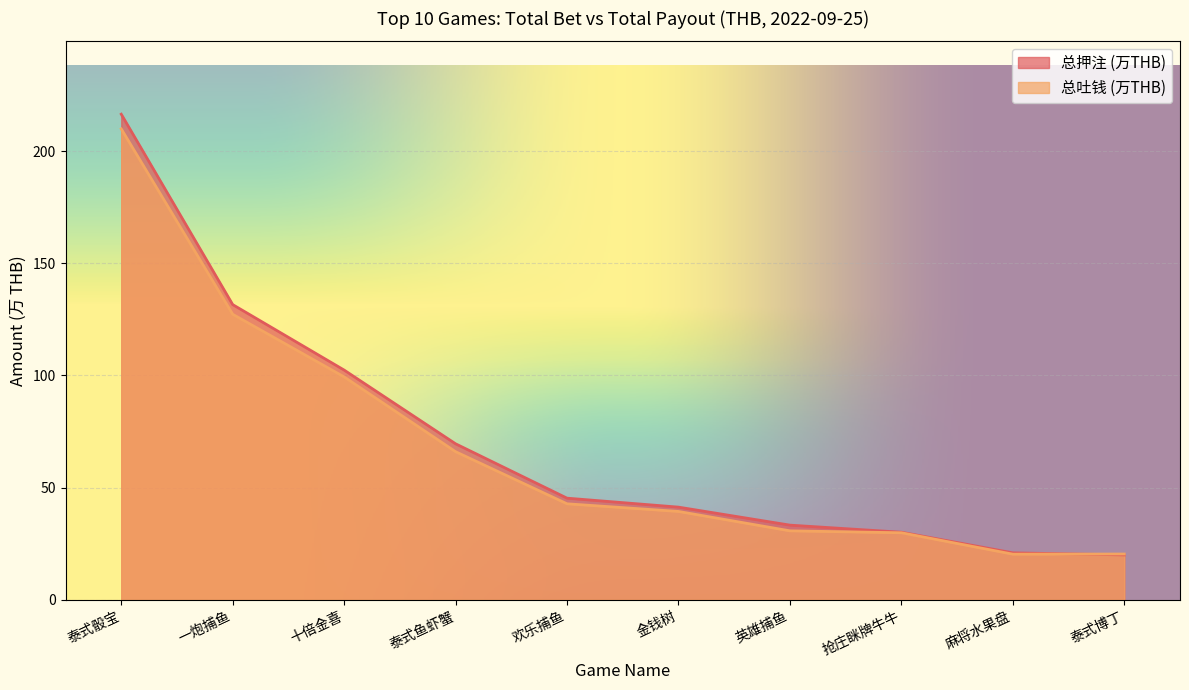

At which label does 总押注 (万THB) reach its minimum?

泰式博丁